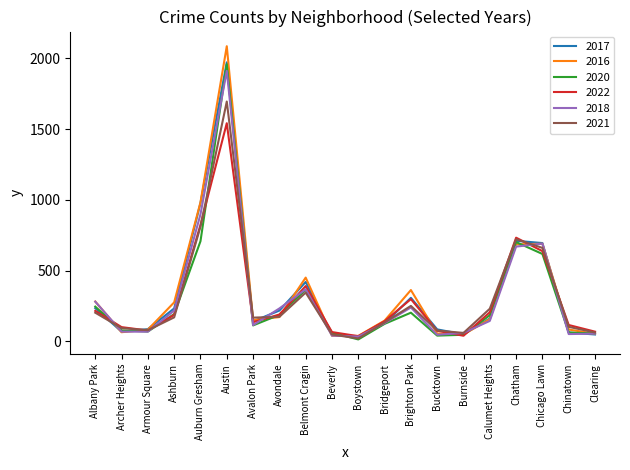

At how many categories does at least one series exceed 2075?

1